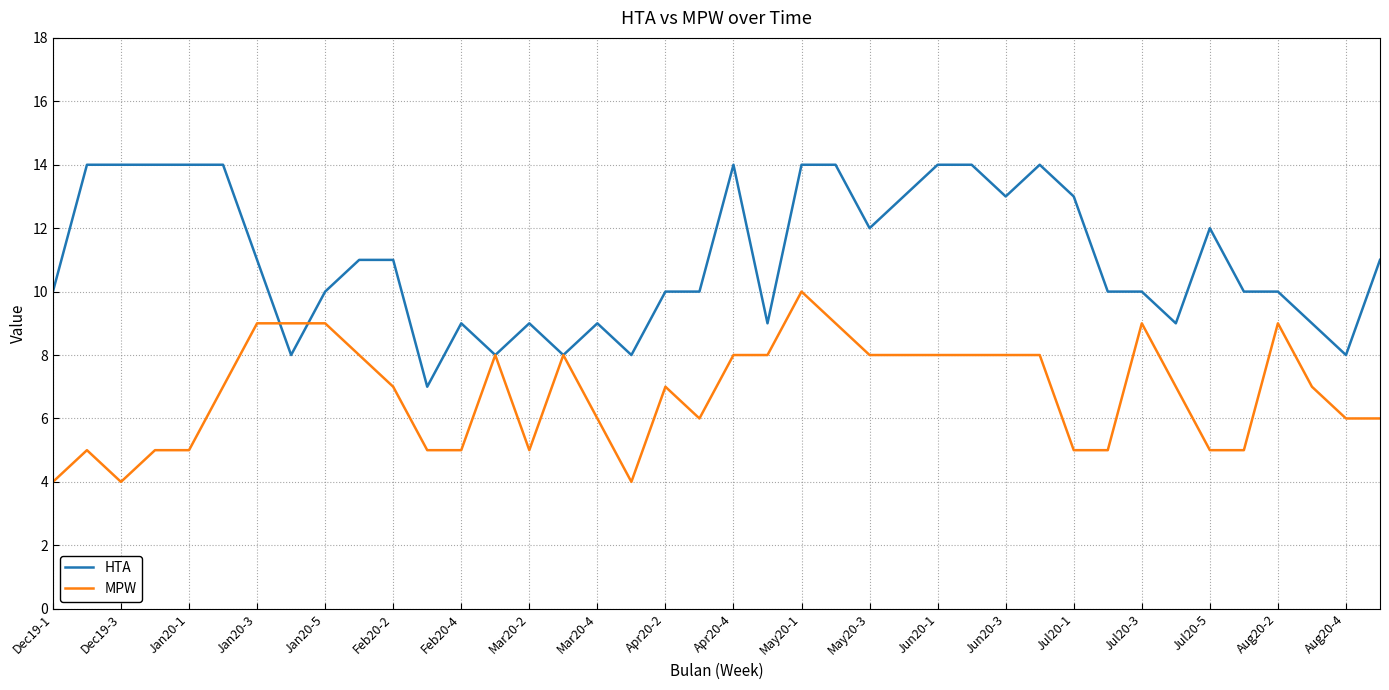

What is the minimum value shown in the chart?

4